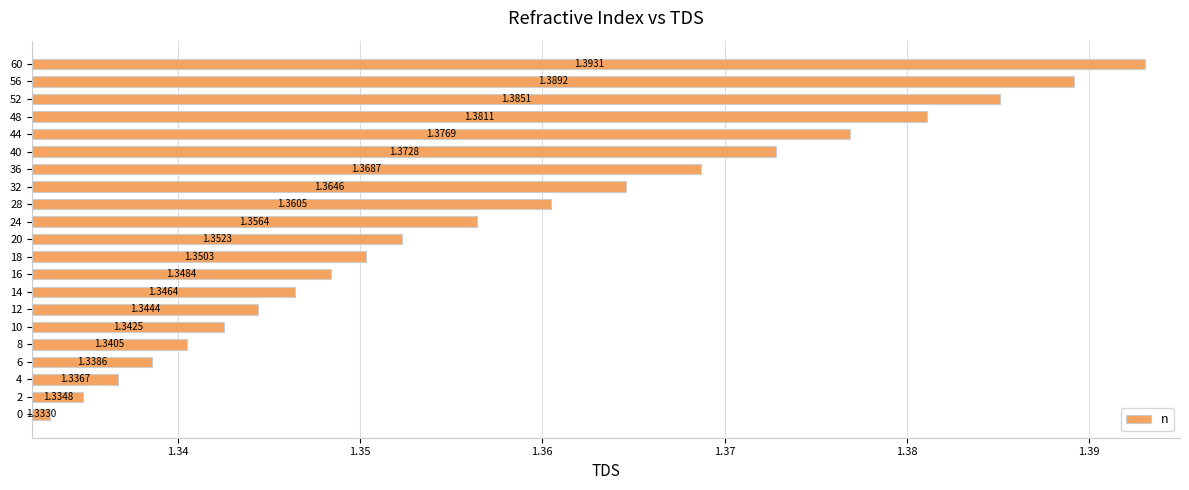

What is the sum of all values?

28.5